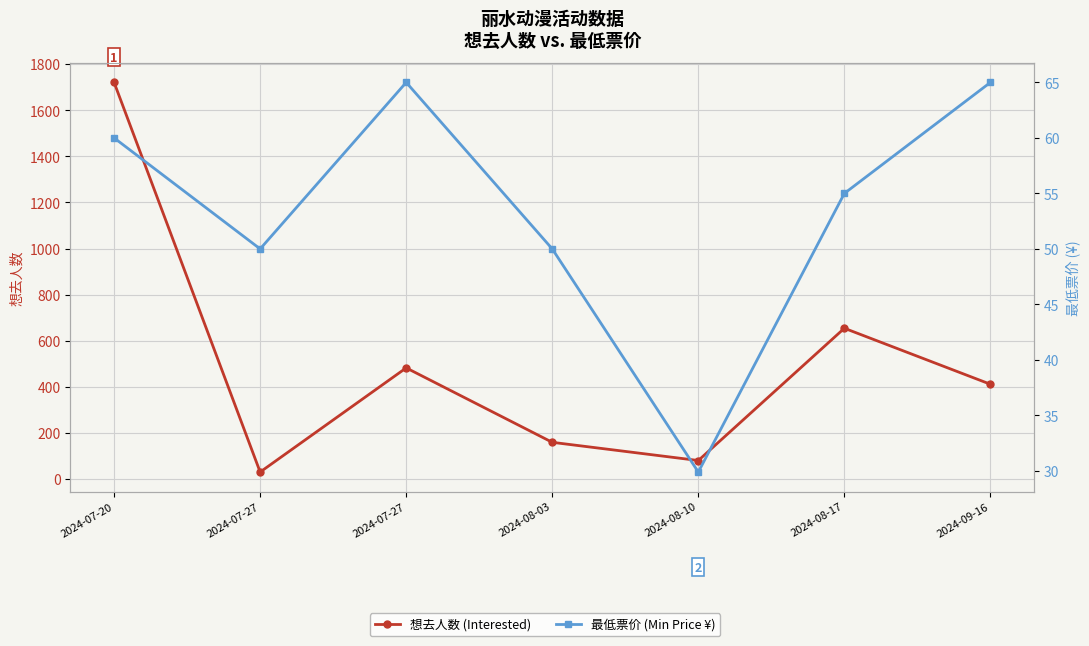

What is the total value across all series at 2024-09-16?

476.0